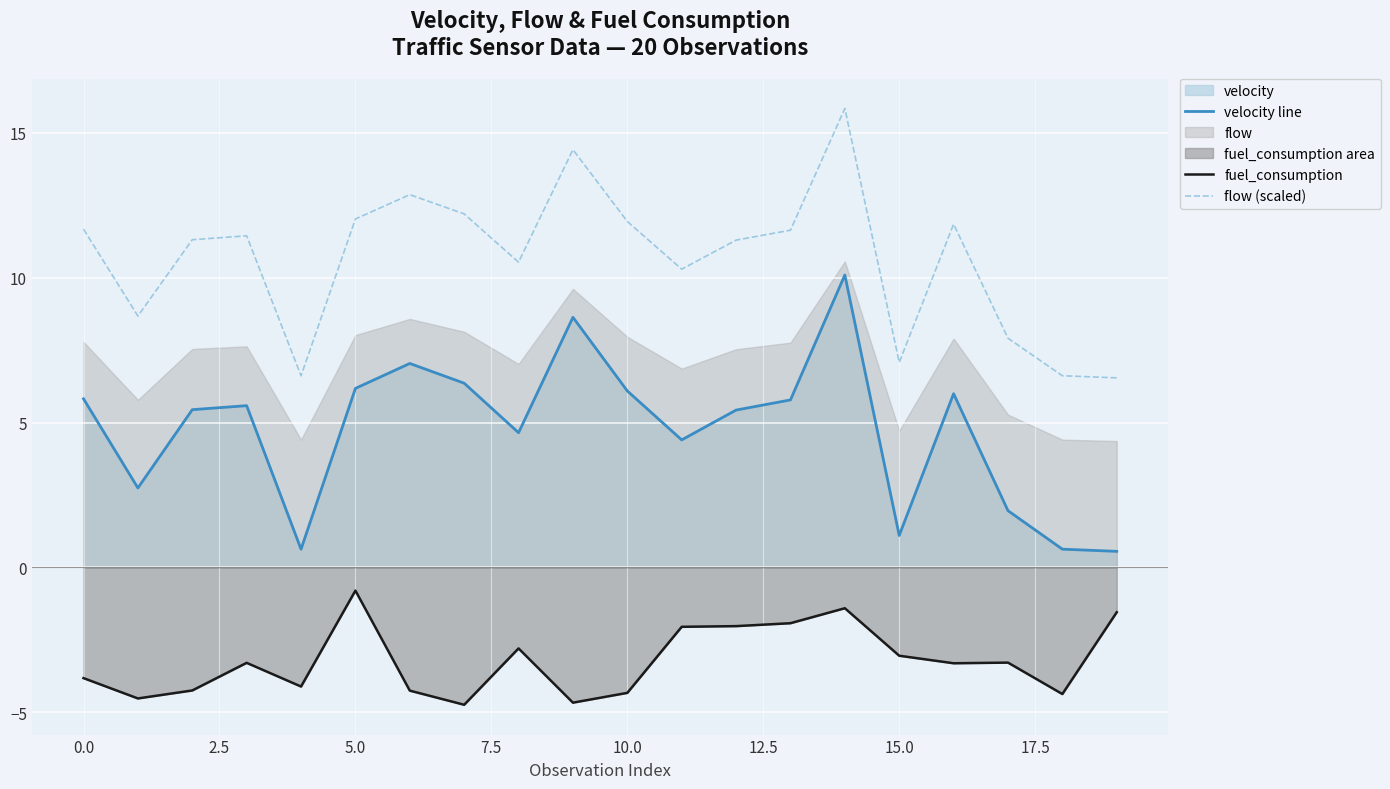

Rank the series at 16 from lowest to highest value.

fuel_consumption, velocity line, flow (scaled)